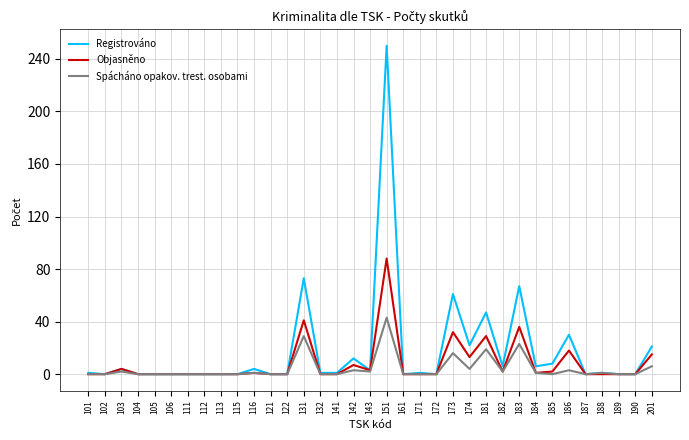

List the series in order of their overall mean, lowest first.

Spácháno opakov. trest. osobami, Objasněno, Registrováno